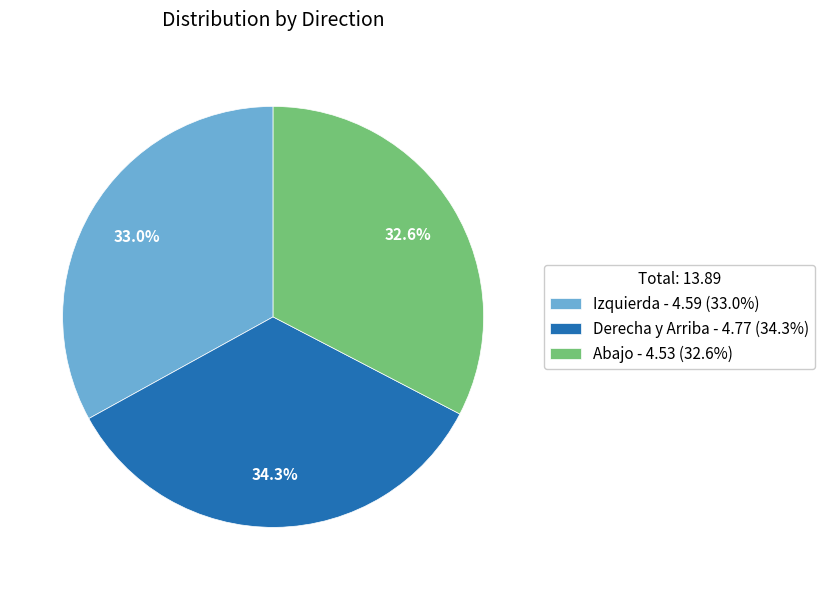

How many segments does this pie chart have?

3